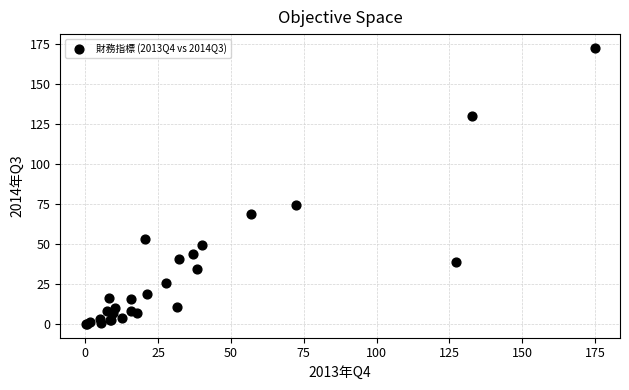

What Y value in the scatter plot is closest to 86?

74.4